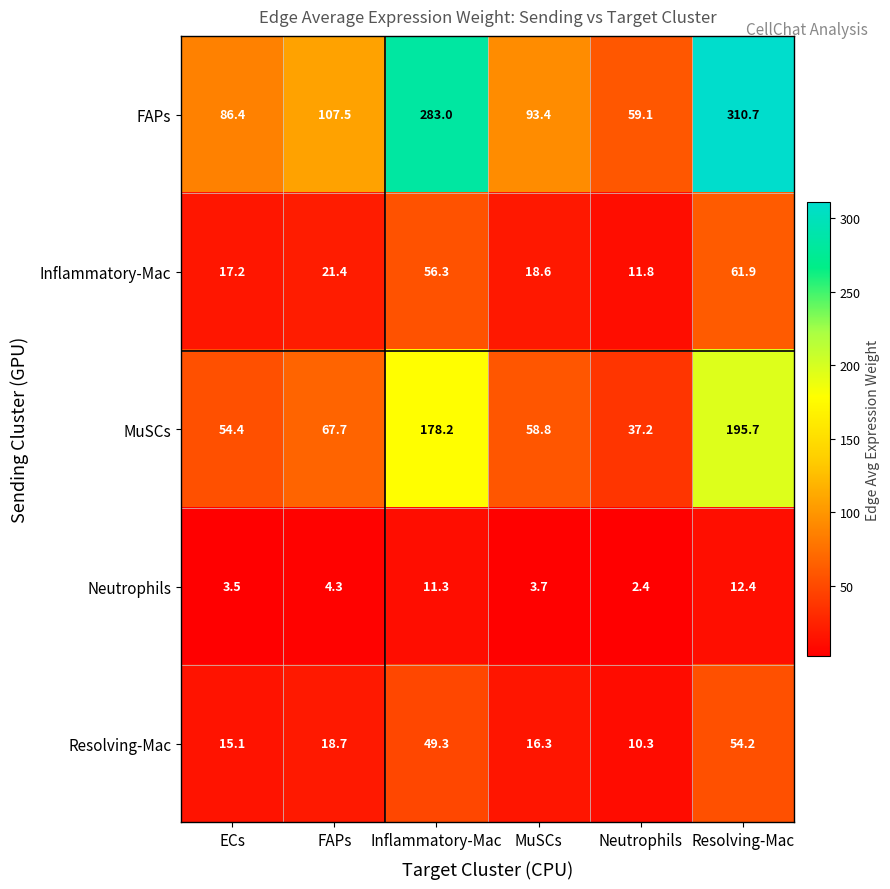

At which label is FAPs closest to 184?

FAPs